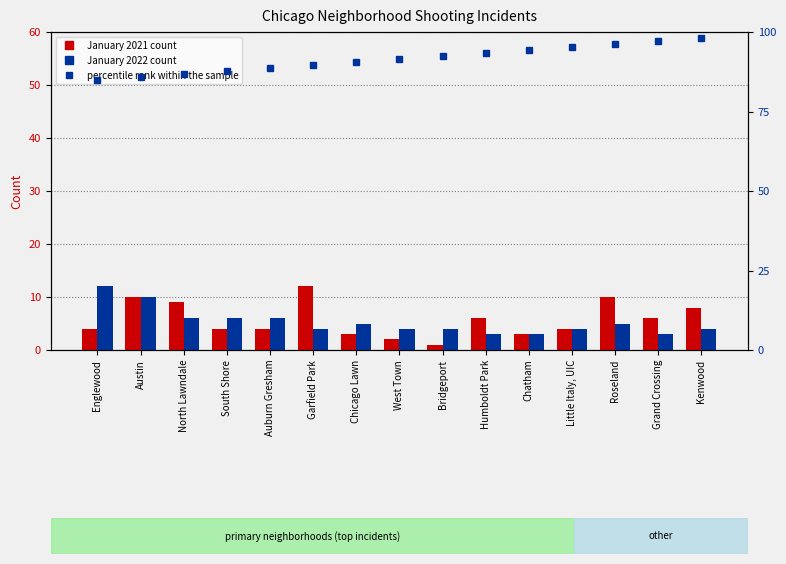

Does the chart contain stacked bars?

No